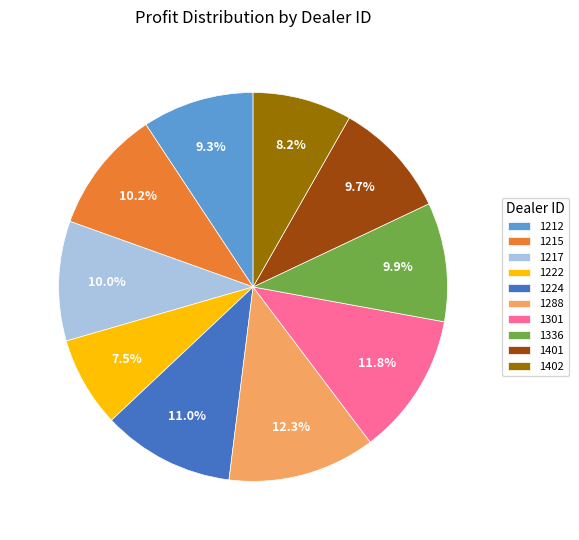

How many slices are in this pie chart?

10